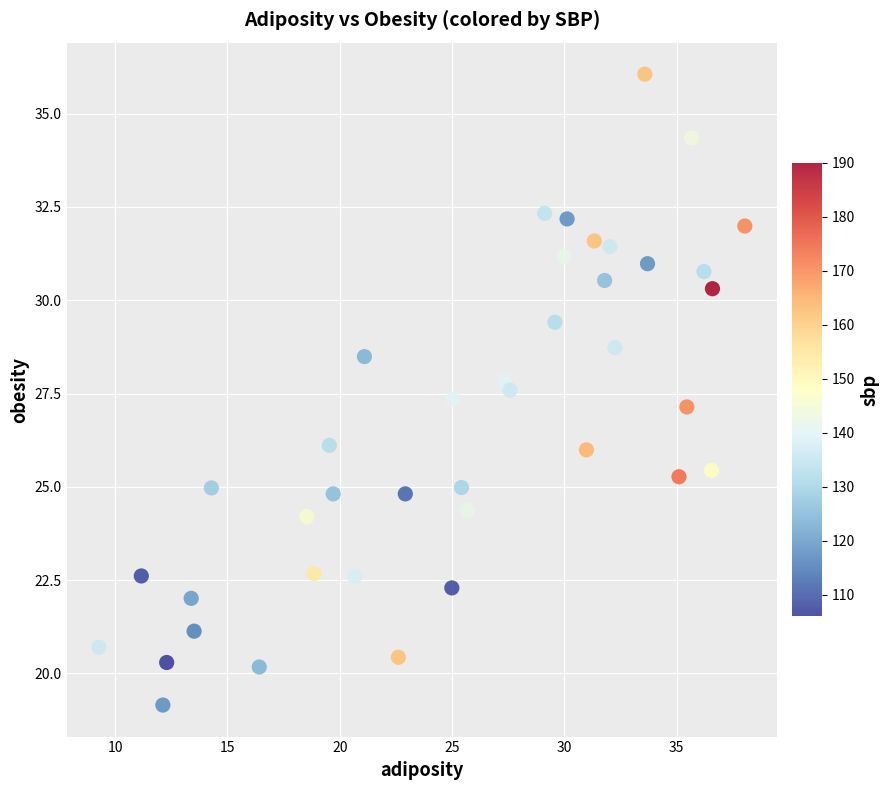

What is the range of X values (max minus min)?

28.8